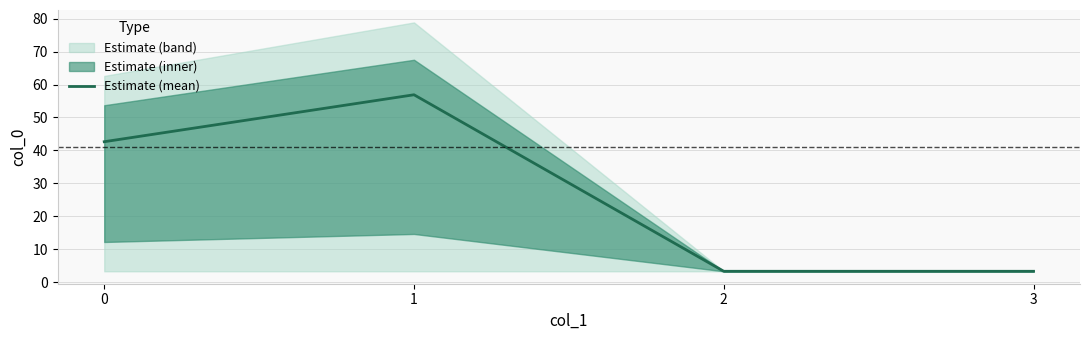

Rank the categories by value from lowest to highest.

2, 3, 0, 1